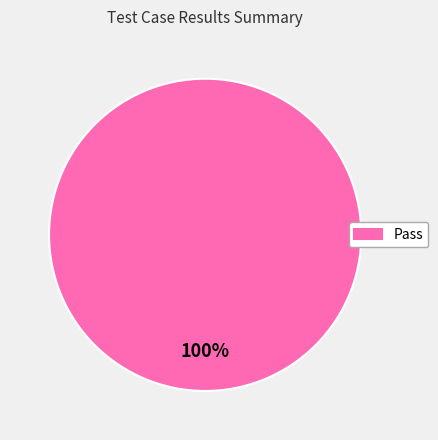

The Pass slice represents 92% of the pie. True or false?

False